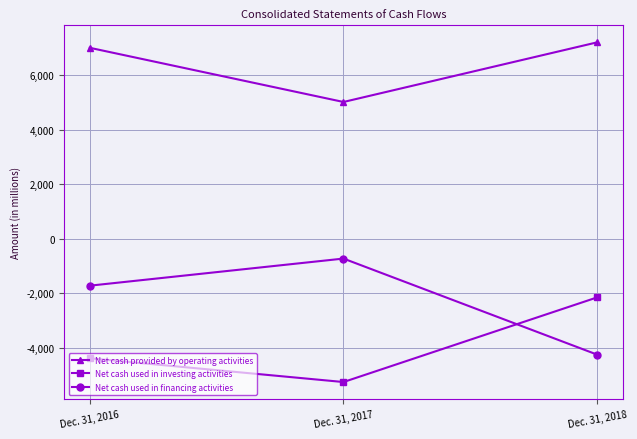

Between Dec. 31, 2017 and Dec. 31, 2018, which series saw the biggest shift?

Net cash used in financing activities